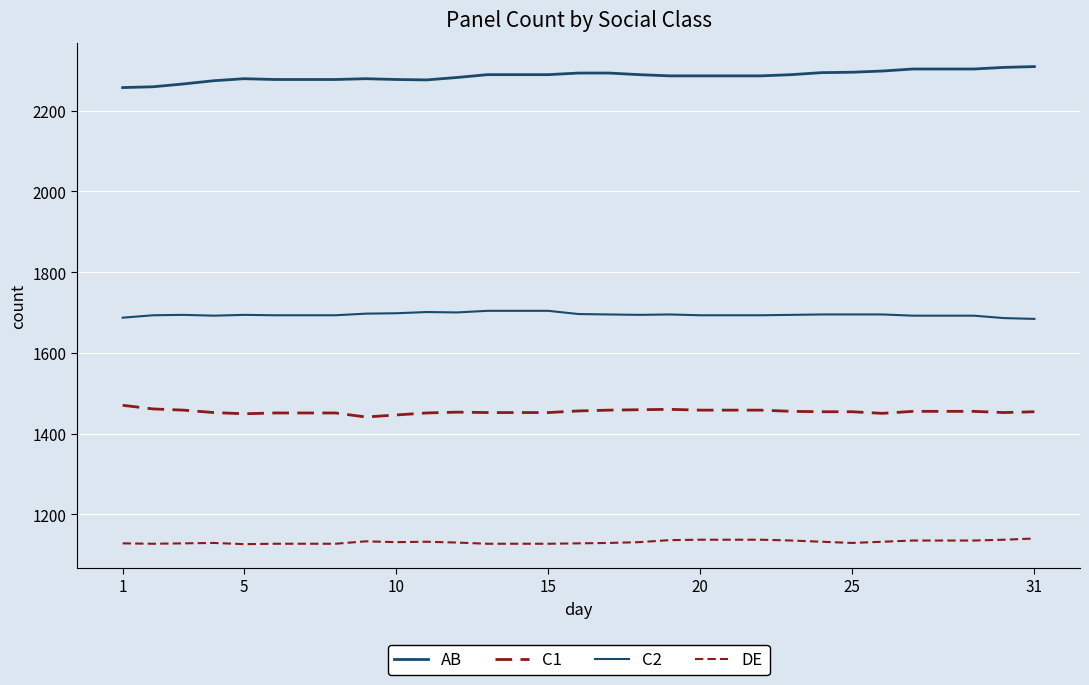

Does the chart have visible grid lines?

Yes